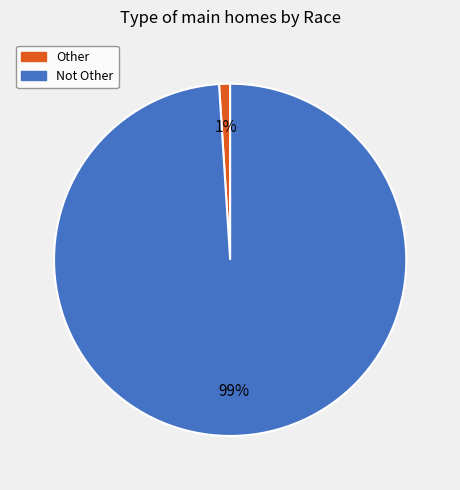

Which has a higher value, Other or Not Other?

Not Other